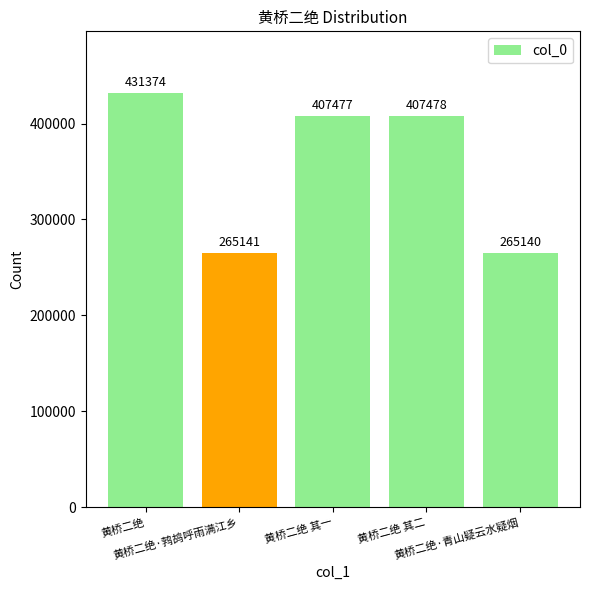

Rank the categories by value from highest to lowest.

黄桥二绝, 黄桥二绝 其二, 黄桥二绝 其一, 黄桥二绝·鹁鸪呼雨满江乡, 黄桥二绝·青山疑云水疑烟